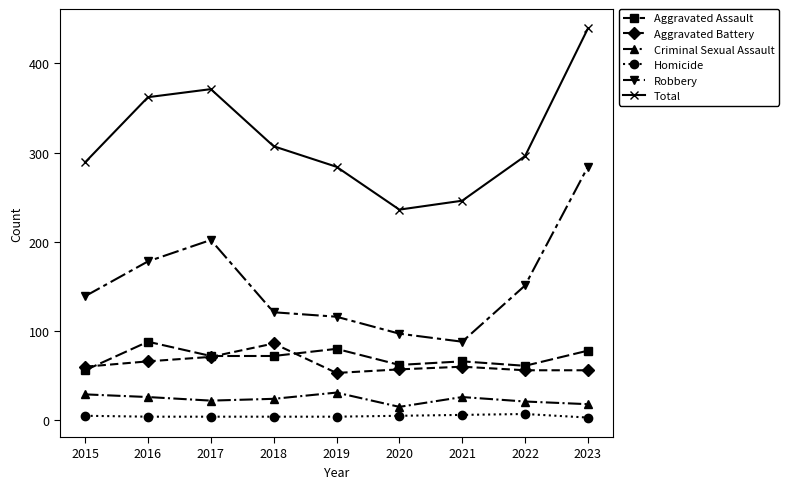

Which series changed the most between 2016 and 2019?

Total